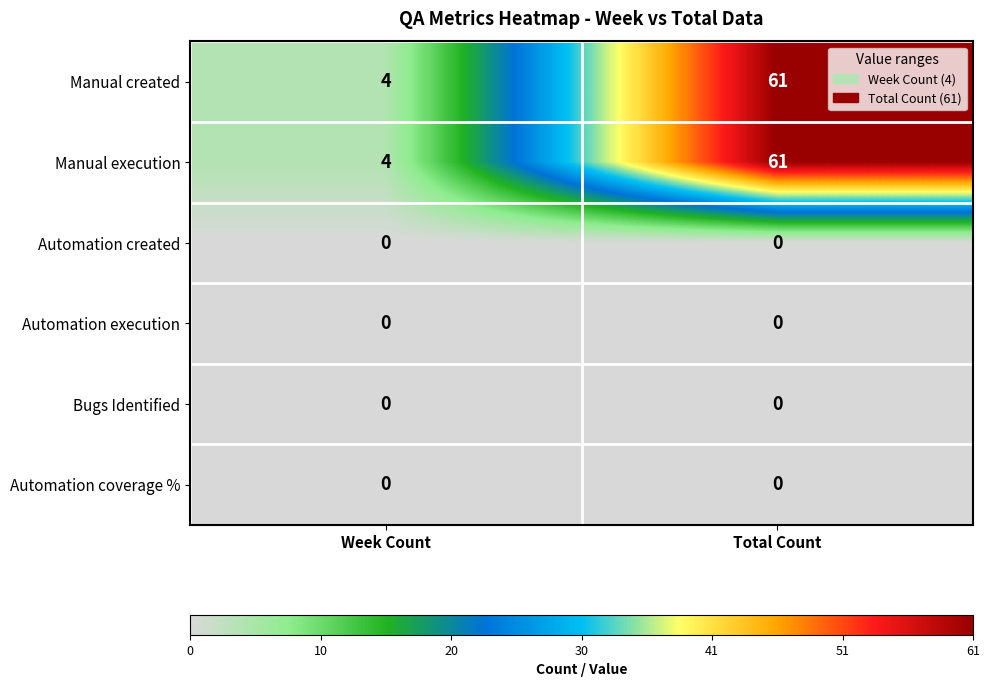

The value of Manual created at Week Count is 6. True or false?

False